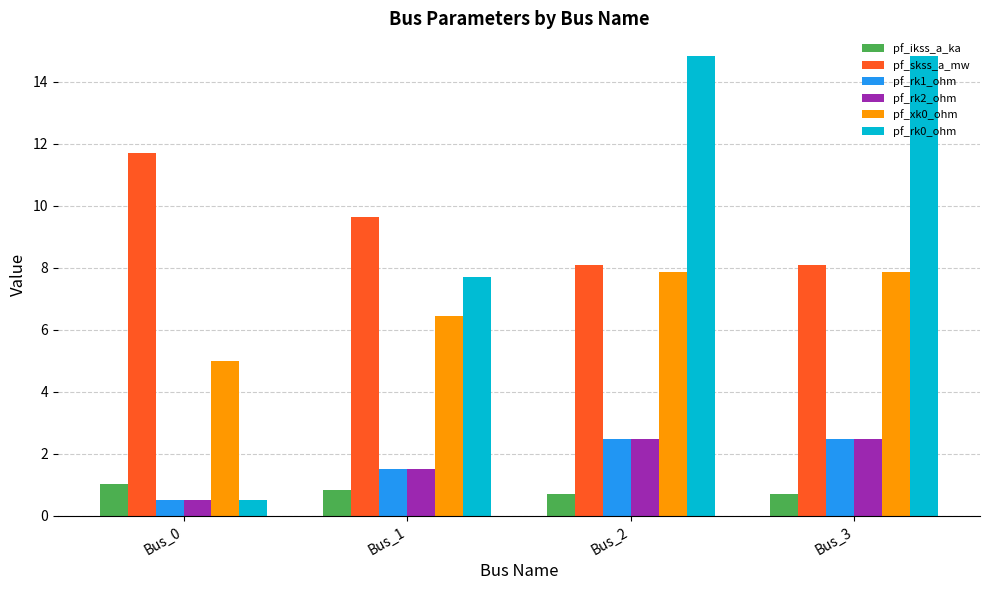

How many series are shown in this chart?

6